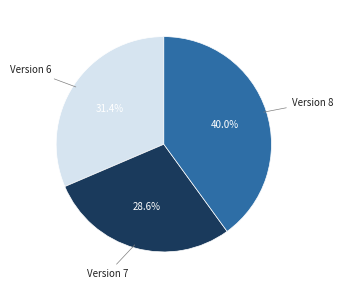

To the nearest percent, what is the combined percentage of Version 8 and Version 7?

69%